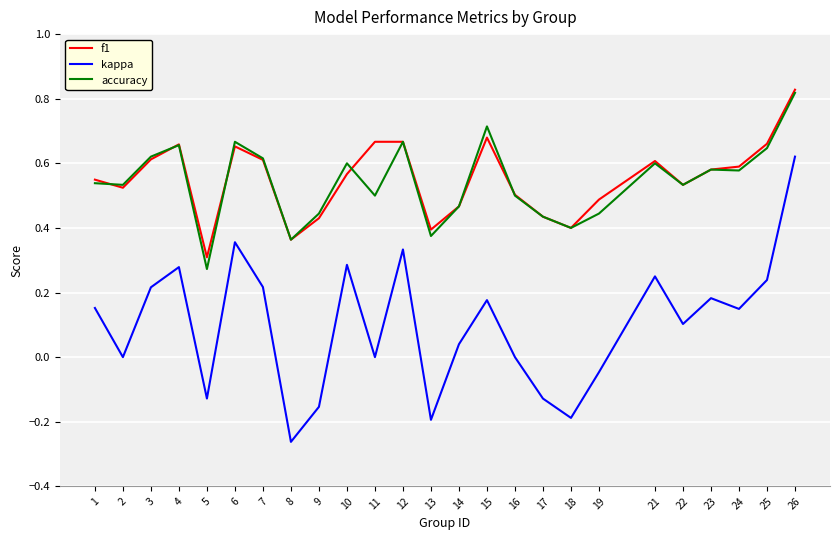

Between 4 and 13, which series saw the biggest shift?

kappa